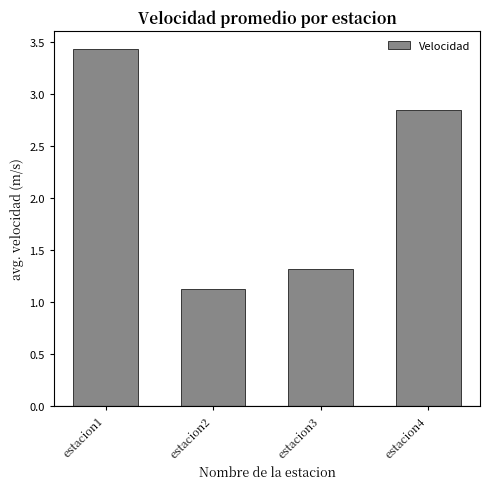

How many data points does each series have?

4